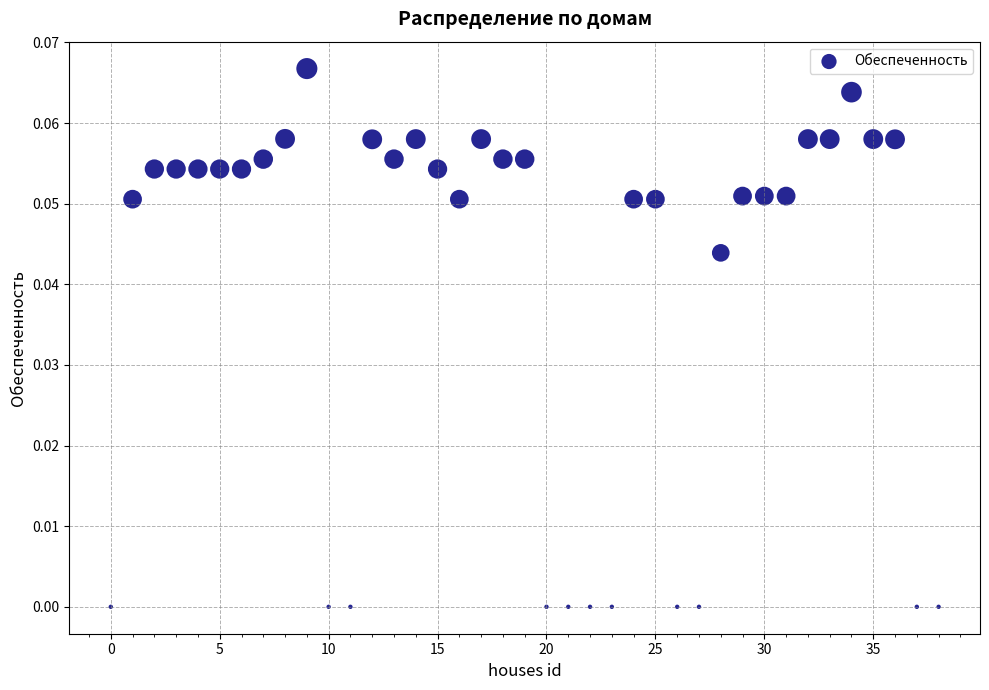

Count the number of points in this scatter plot.

39